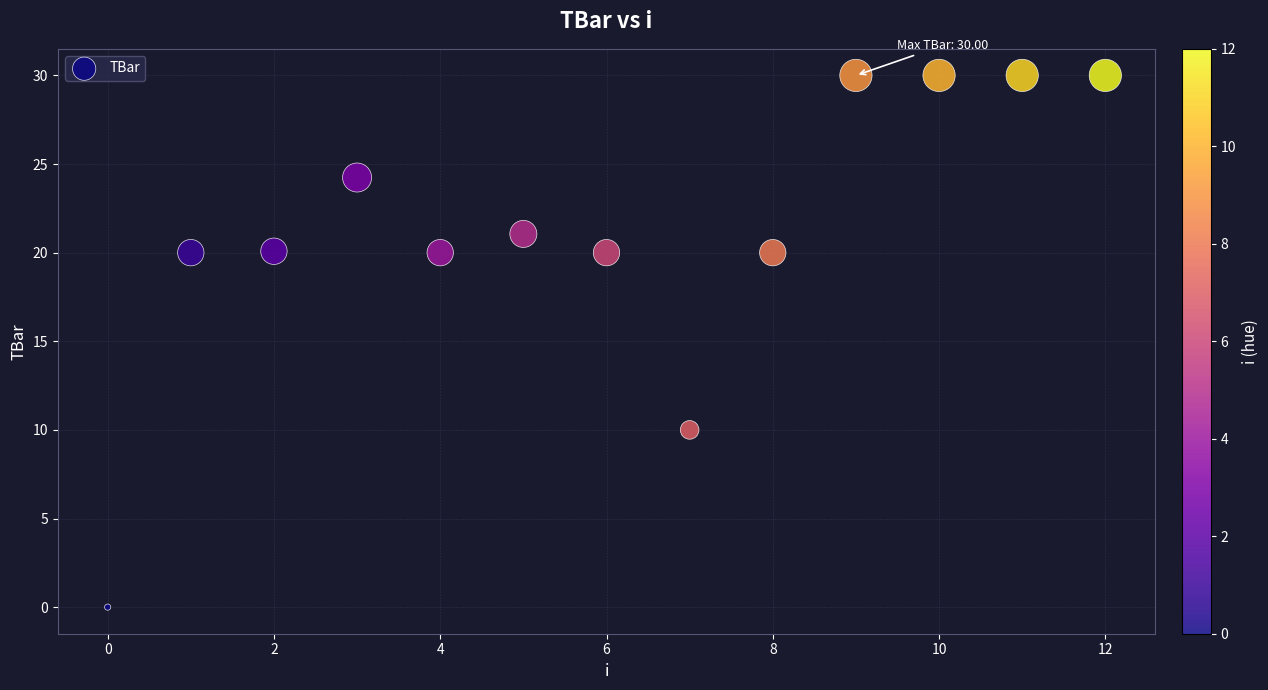

What is the range of Y values (max minus min)?

30.0